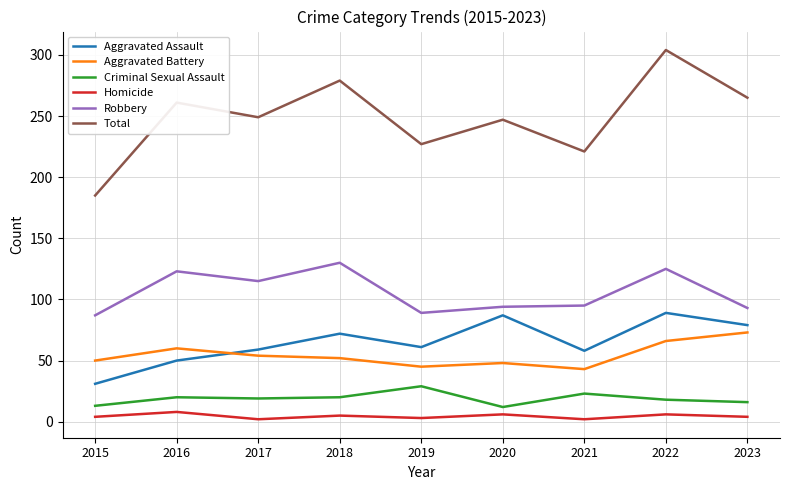

True or false: Robbery has more than 2 interior local peaks.

True